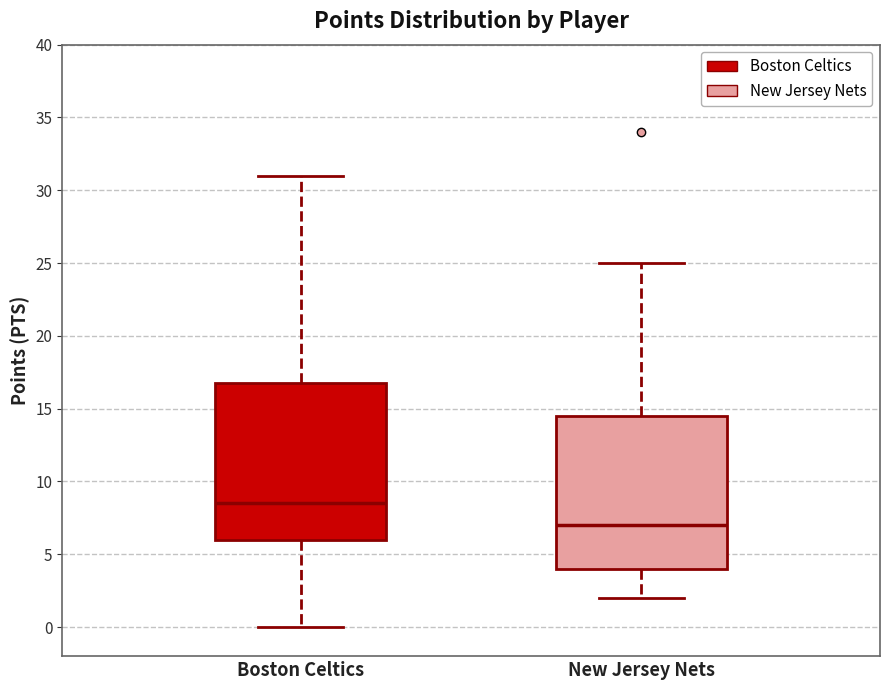

Reading left to right, transcribe this box plot: for each box, give where its median line is, the range the box spans, and where its two whiskers end, as read against the y-axis. The values are not printed on the chart, so give them approximately, as read against the axis.

Boston Celtics: median 8.5, box 6.0 to 17.0, whiskers 0.0 to 31.0
New Jersey Nets: median 7.0, box 4.0 to 14.5, whiskers 2.0 to 25.0